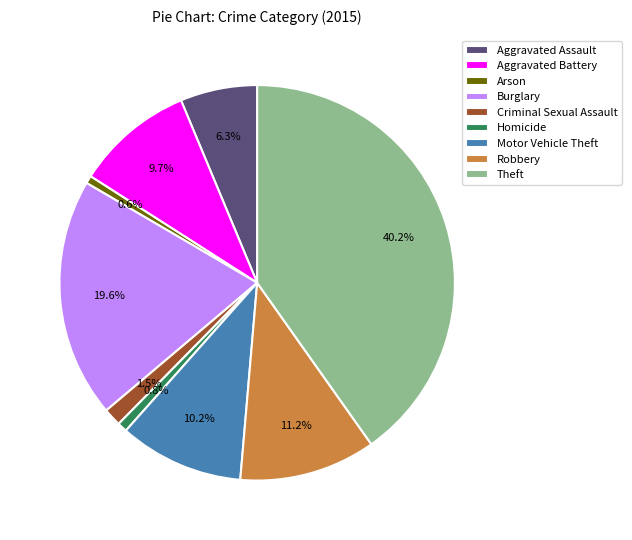

To the nearest percent, what is the difference between the largest and smallest slice percentages?

40%